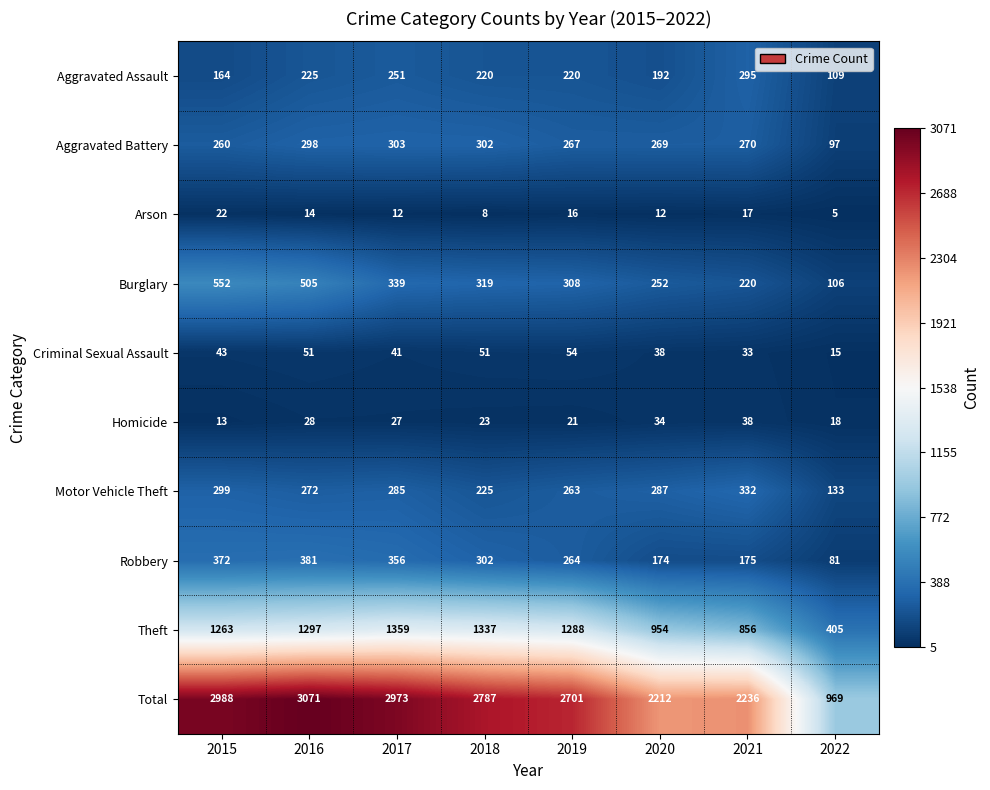

How many series are shown in this chart?

10